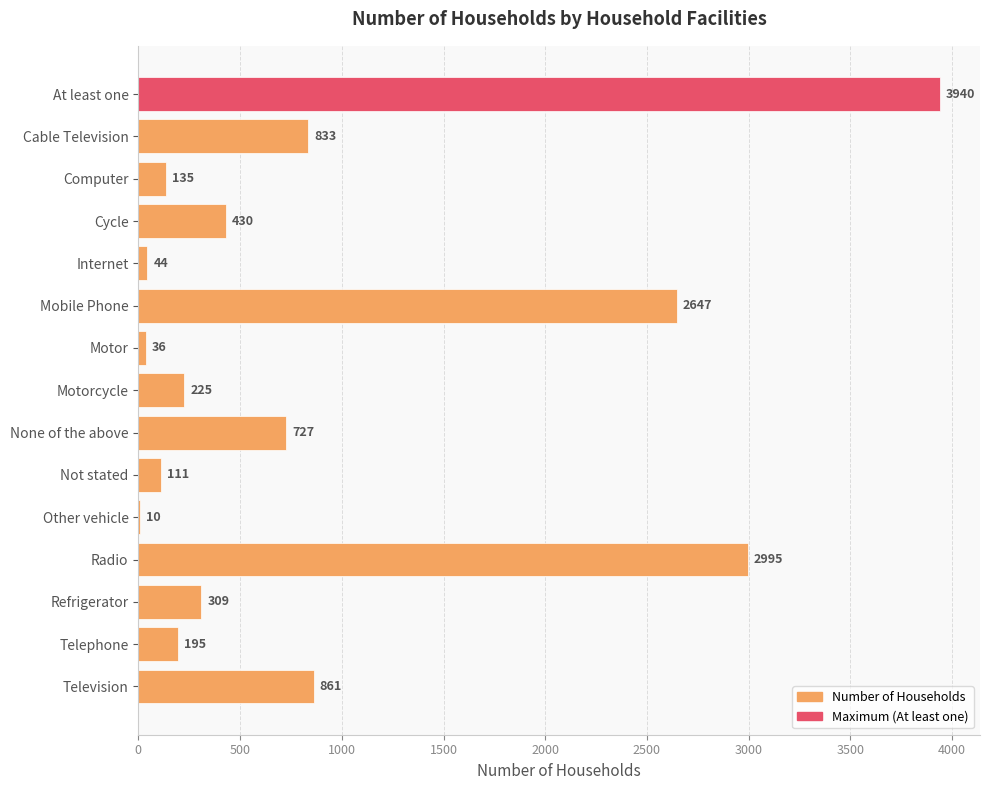

What is the greatest value displayed?

3940